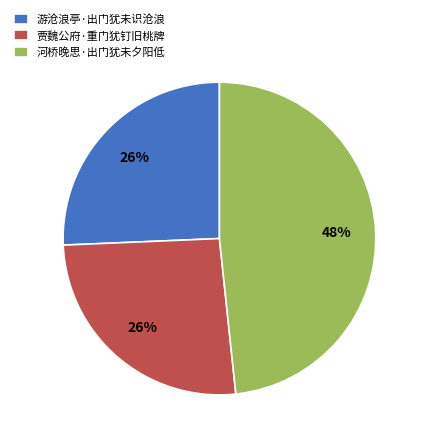

Combined, do 河桥晚思·出门犹未夕阳低 and 游沧浪亭·出门犹未识沧浪 account for over 50%?

Yes